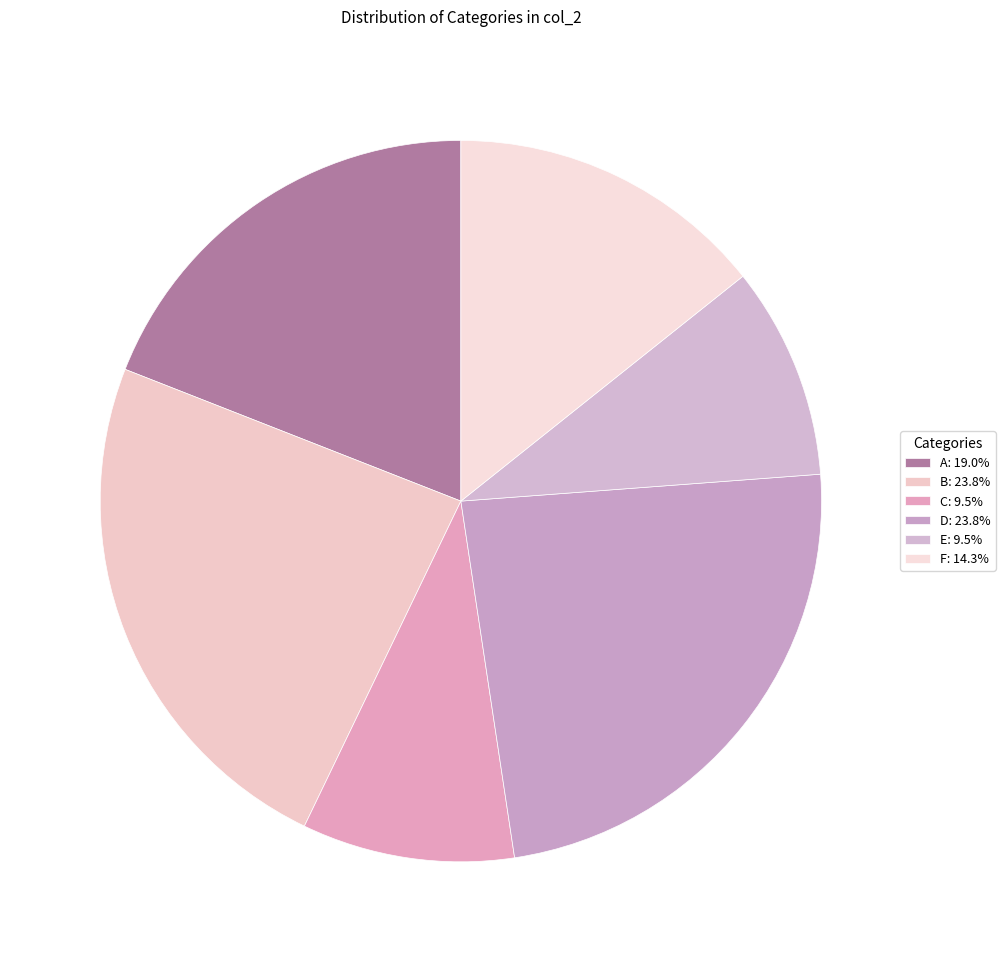

How many slices are in this pie chart?

6